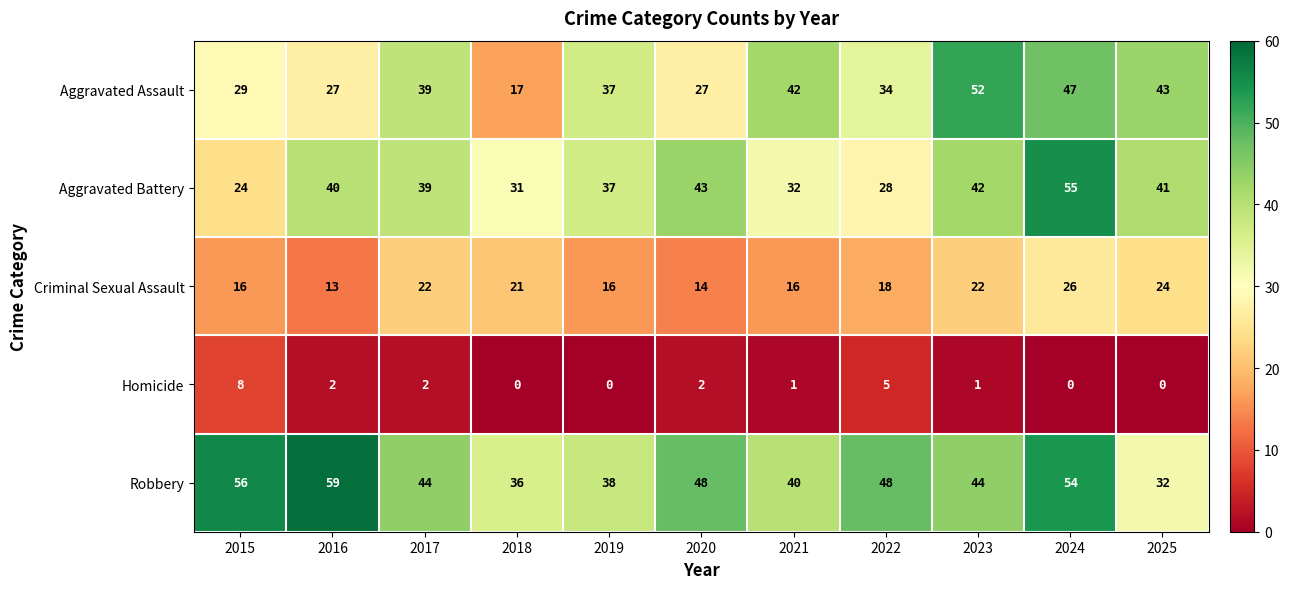

What is the difference between the maximum and minimum values in the Homicide series?

8